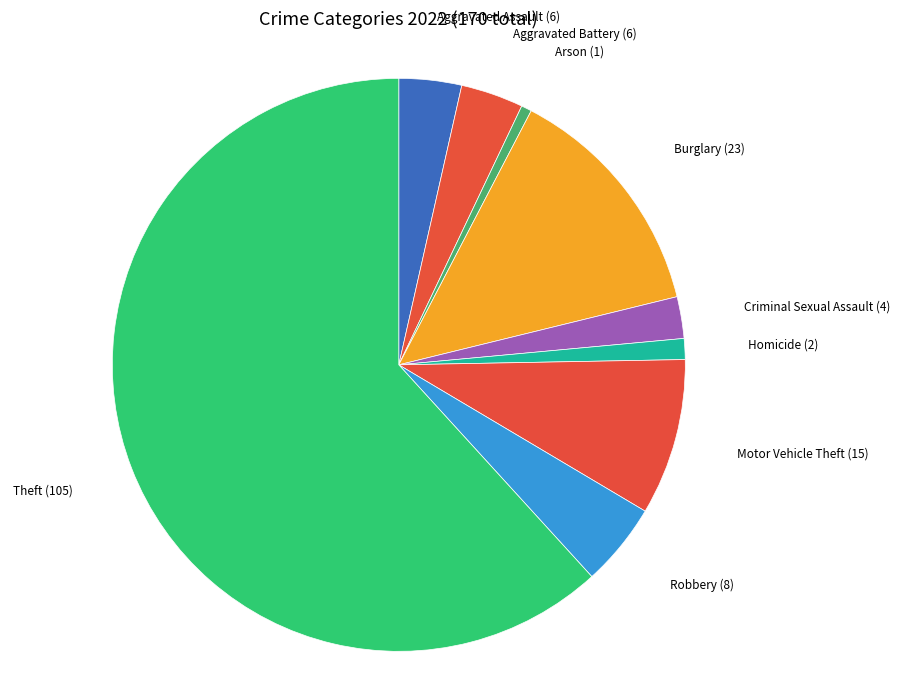

How many slices are in this pie chart?

9